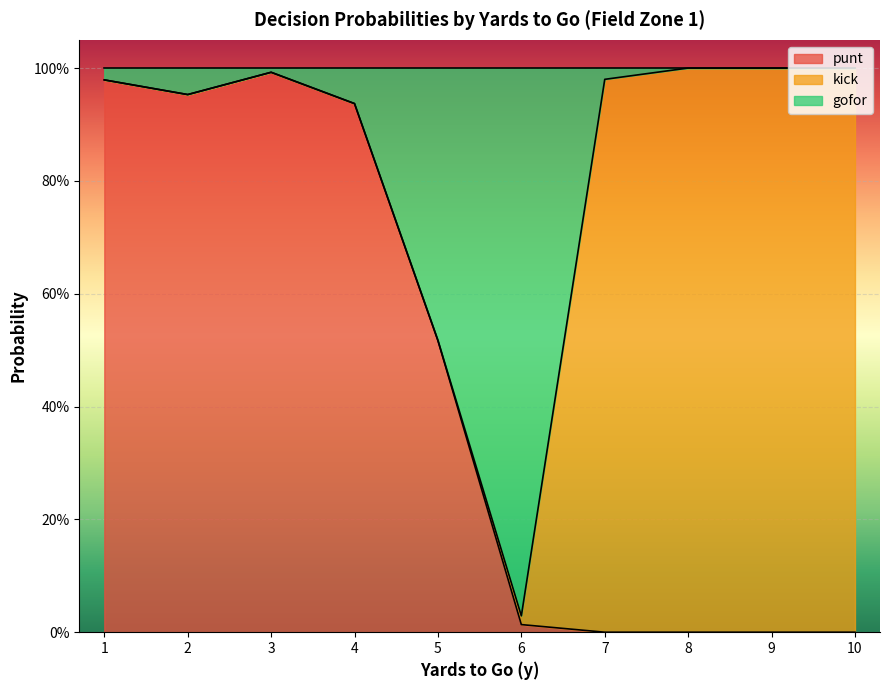

What are all the series names shown in the legend?

punt, kick, gofor